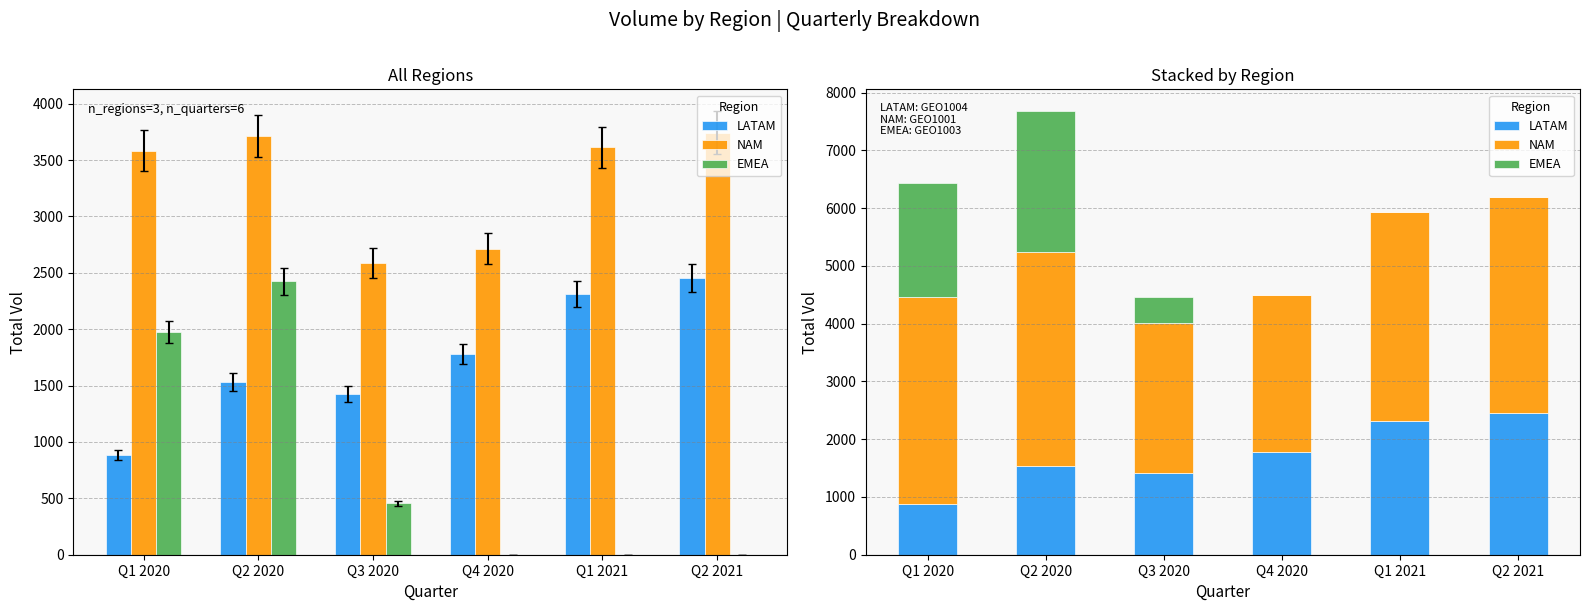

Are the bars horizontal?

No